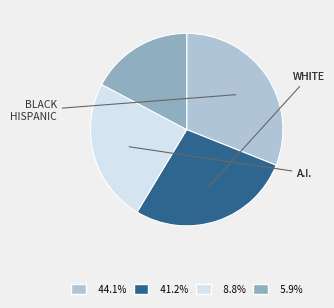

Is there any slice that represents more than half of the pie?

No